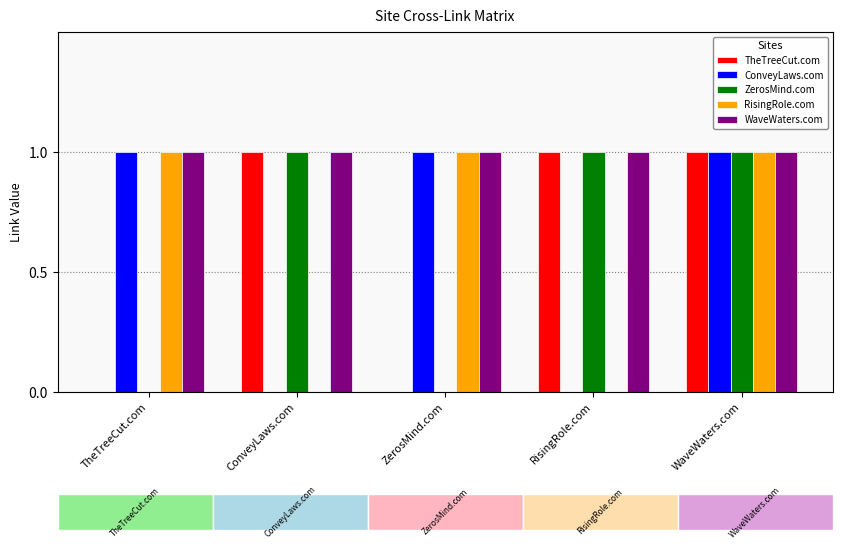

The ZerosMind.com series shows 0 at TheTreeCut.com. True or false?

True